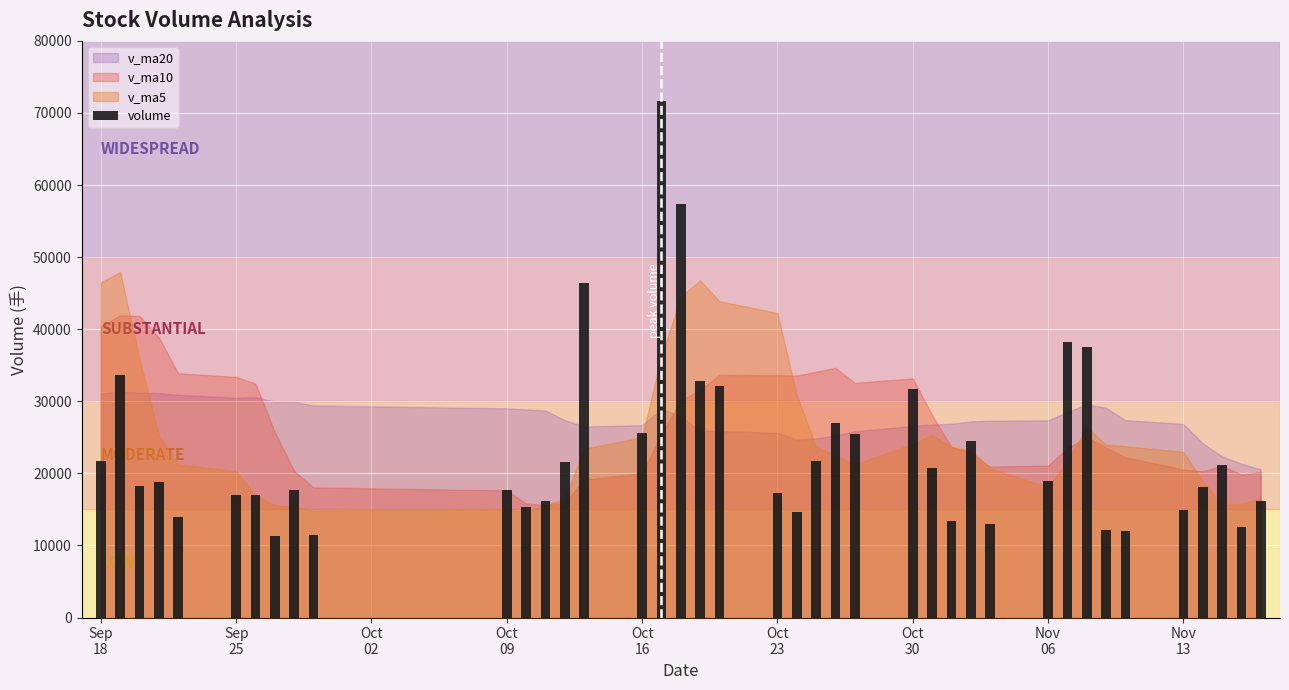

What is the value of the 11th bar from the left?

17643.5